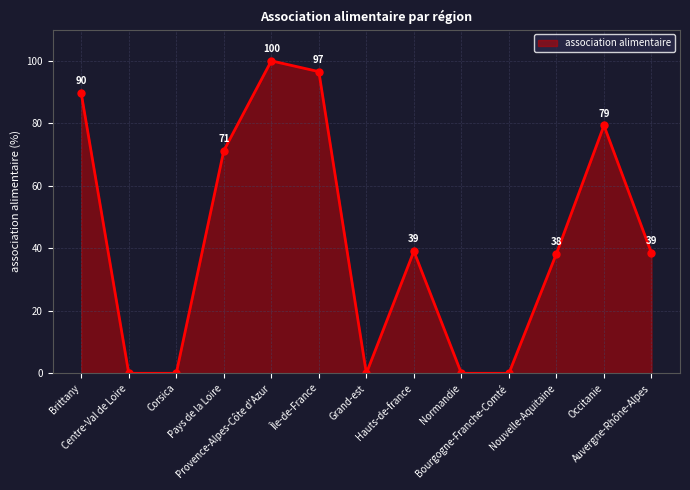

True or false: there are more than 1 points higher than both neighbors.

True